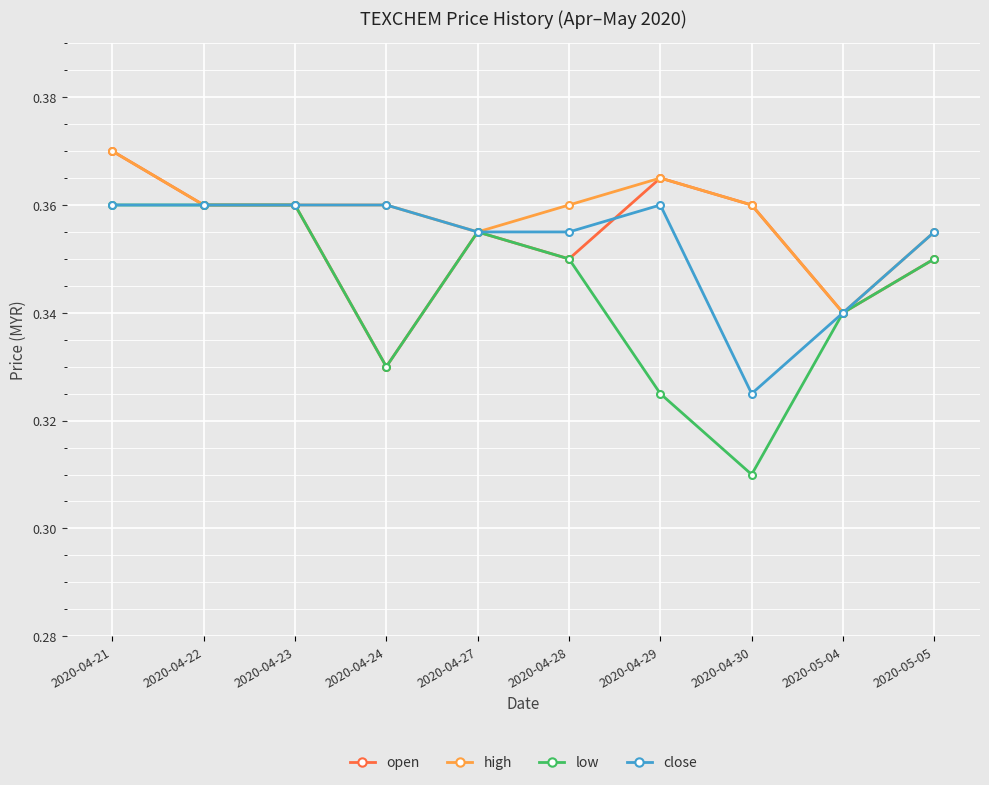

Is it true that open equals 0.1 at 2020-04-28?

False